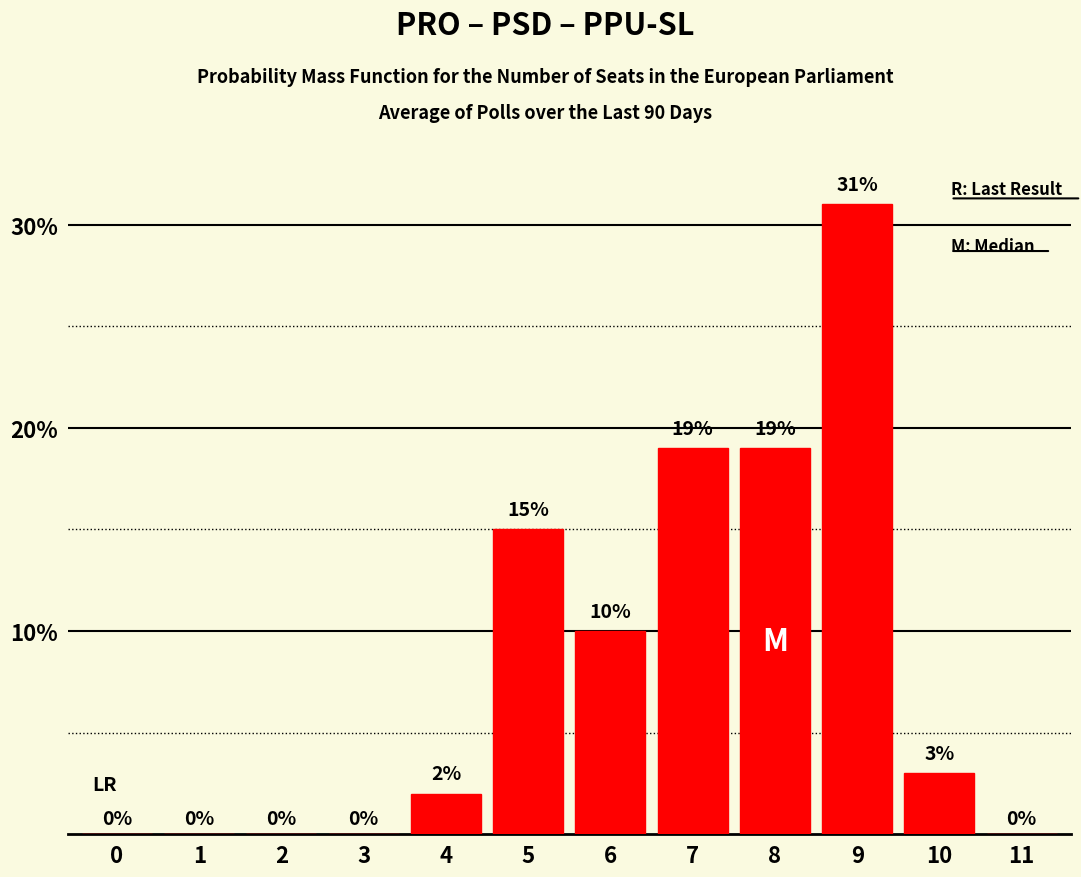

How many distinct data groups are displayed?

1